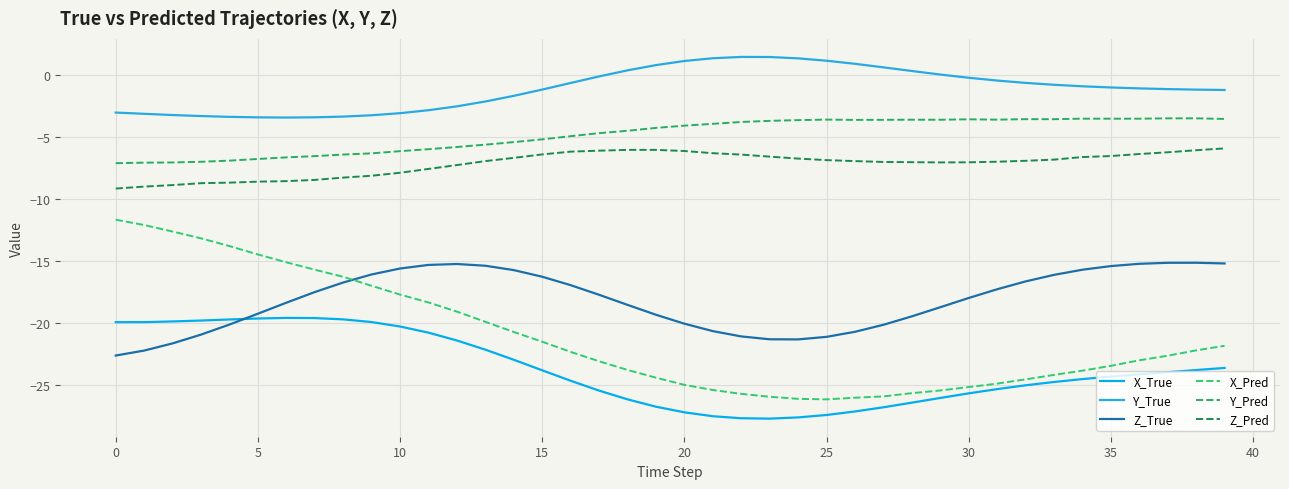

True or false: Y_True has more than 2 interior local peaks.

False